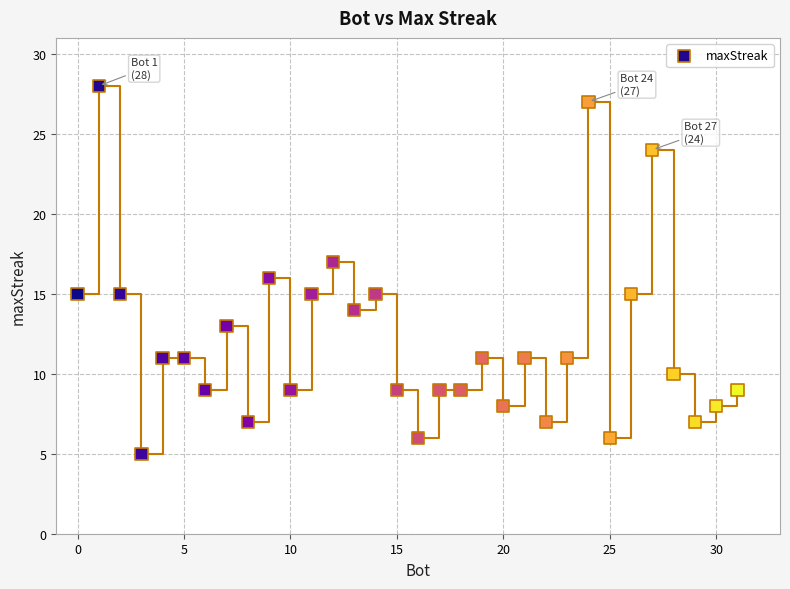

What is the range of X values (max minus min)?

31